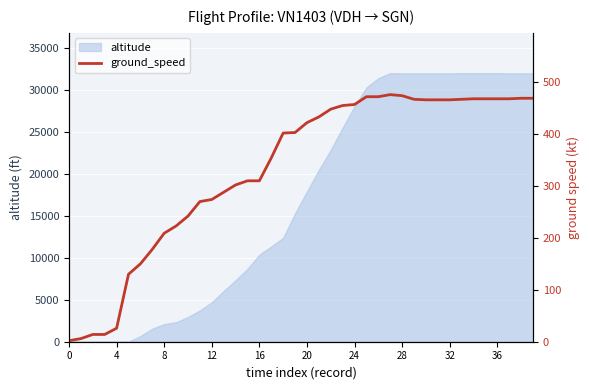

The value of altitude at 8 is 2100. True or false?

True